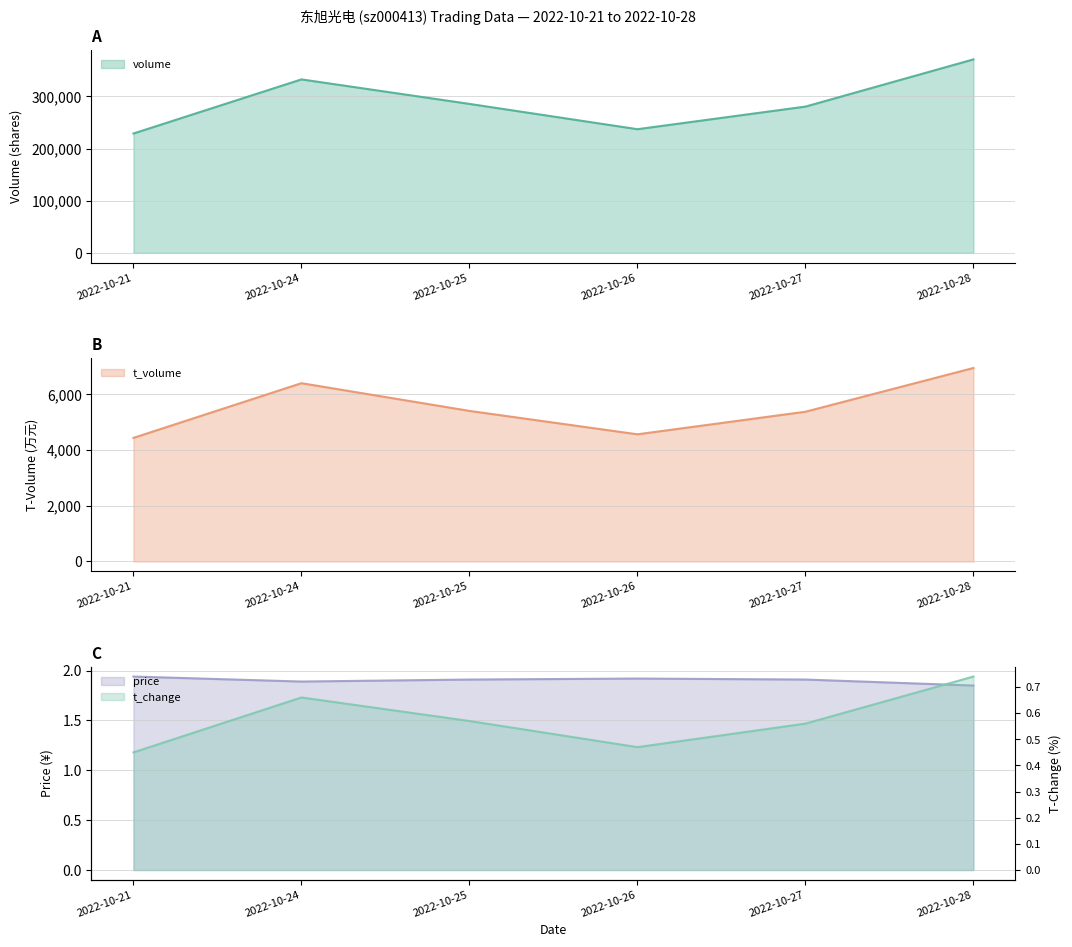

Rank the series by their maximum value, from highest to lowest.

volume, t_volume, price, t_change